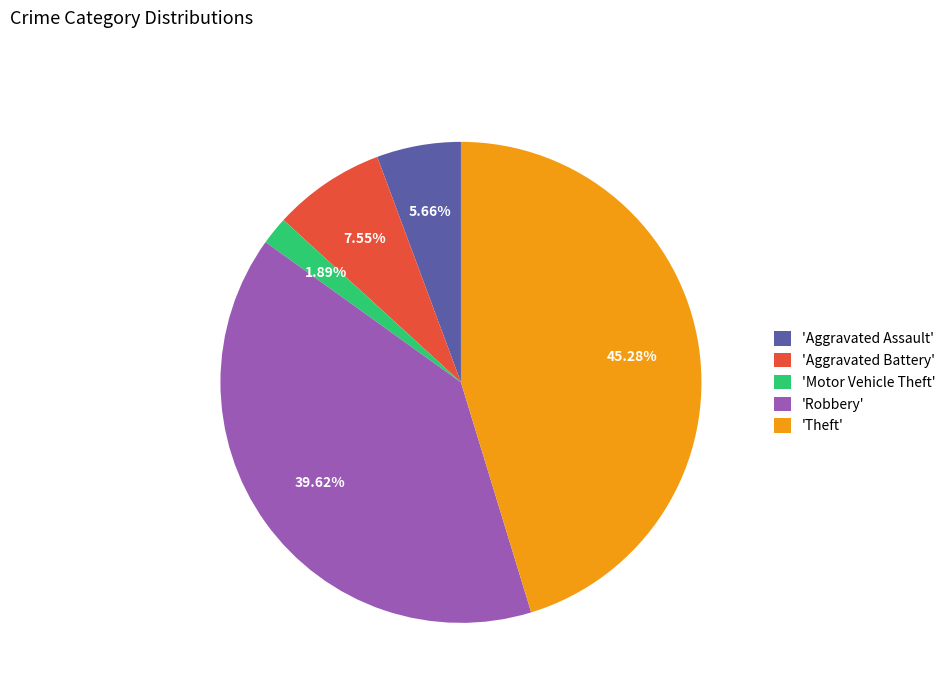

Which category has the smallest portion of the pie?

'Motor Vehicle Theft'